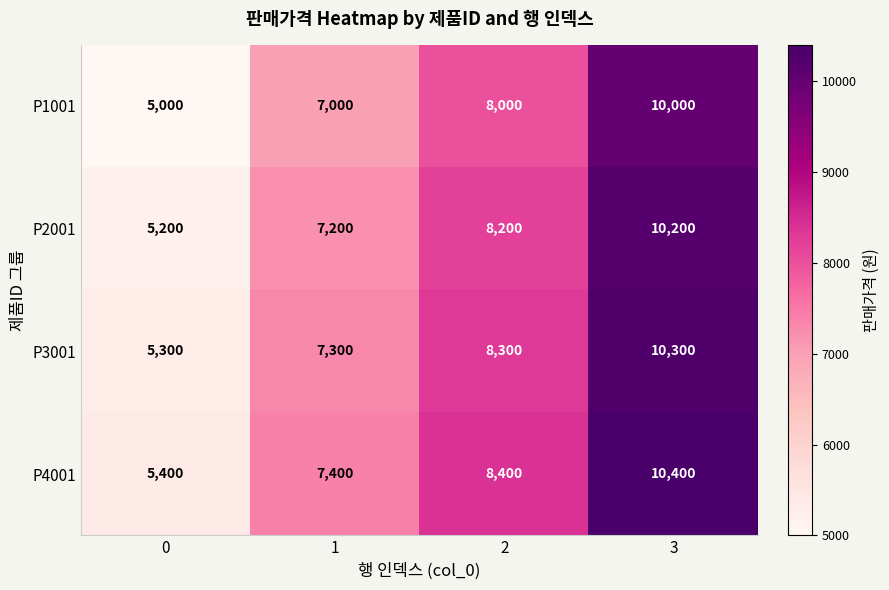

Which series has the largest total across all categories?

P4001